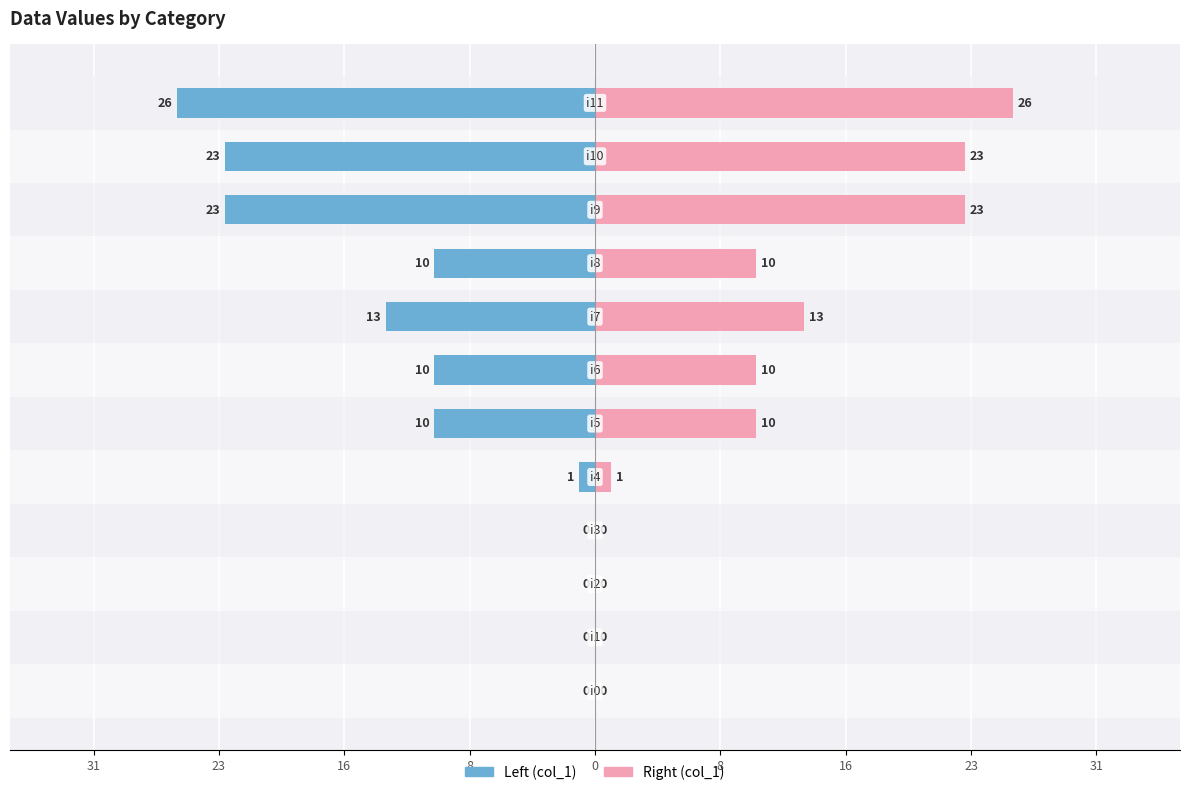

How many groups of bars are there?

12